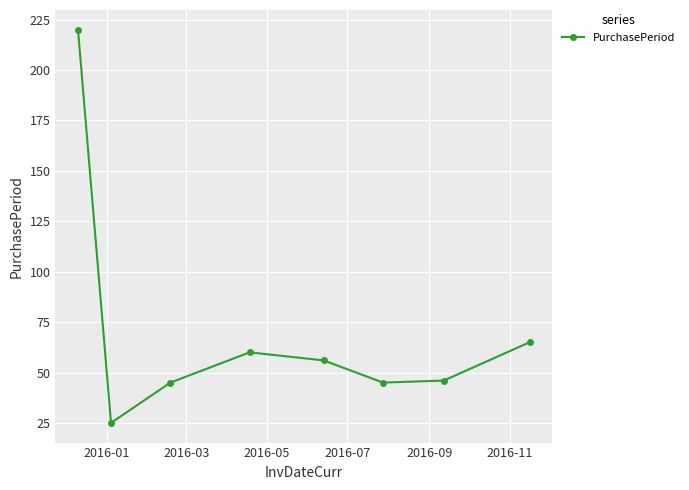

What is the value of the 7th point from the left?

46